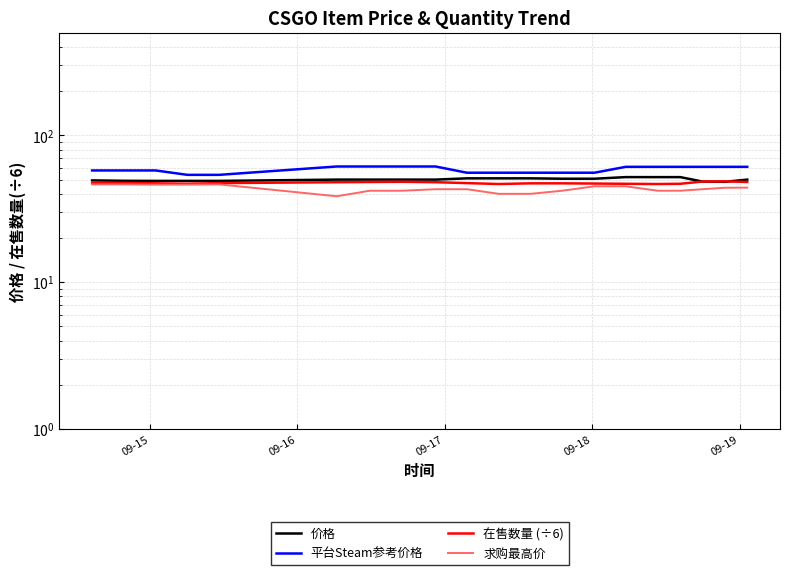

What is the sum of all 平台Steam参考价格 values?

1171.7